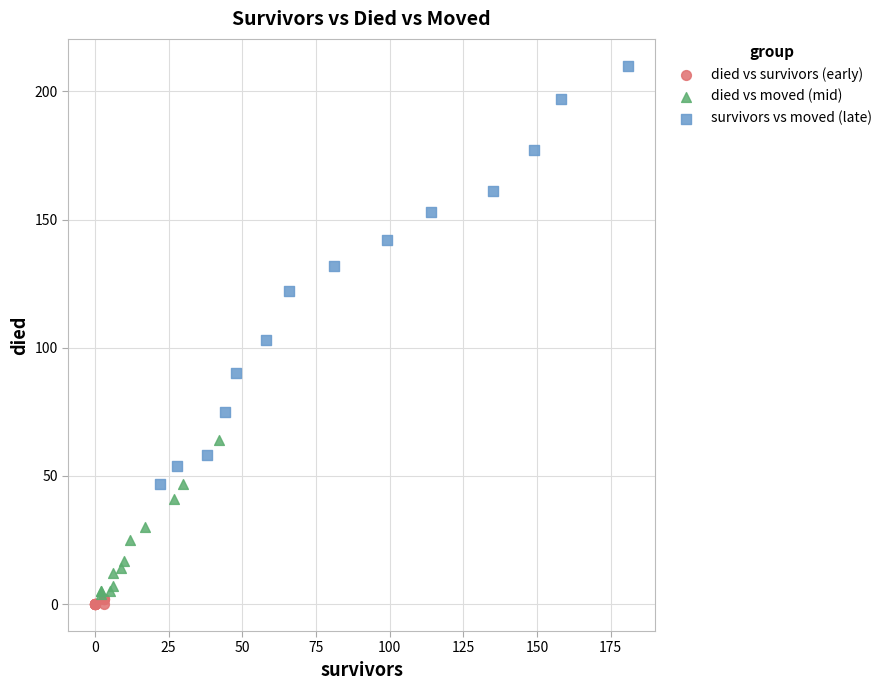

Which series contains the lowest Y value?

died vs survivors (early)